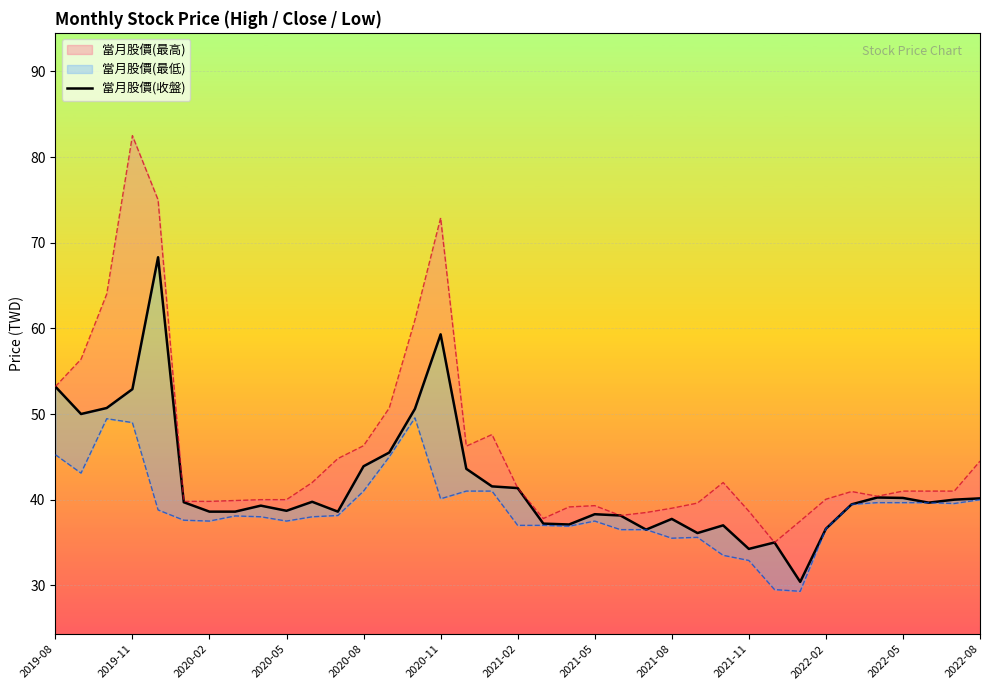

What is the ratio of the value at 19 to the value at 32?

0.9